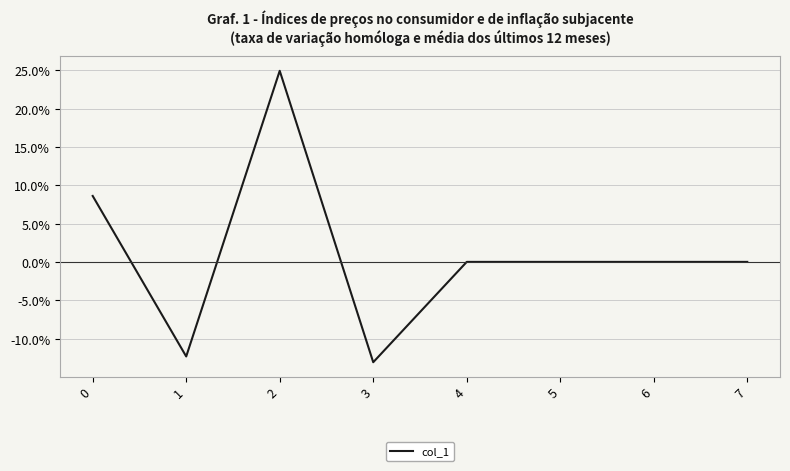

True or false: there are more than 0 points higher than both neighbors.

True